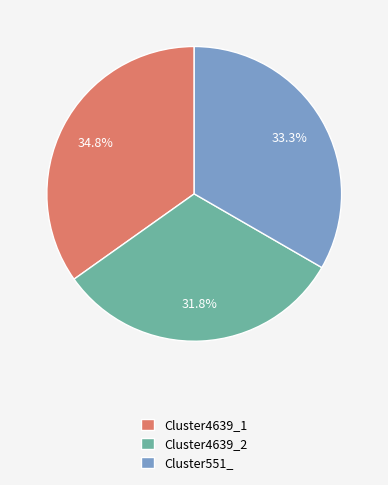

Rank the categories by value from lowest to highest.

Cluster4639_2, Cluster551_, Cluster4639_1